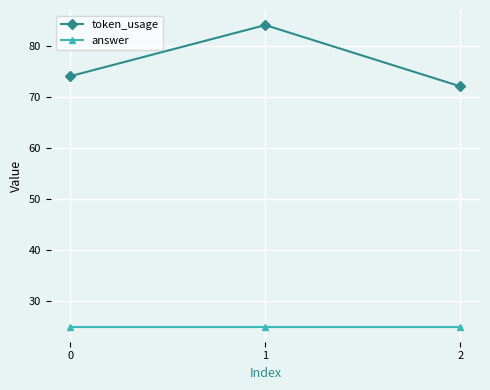

What is the maximum value for token_usage?

84